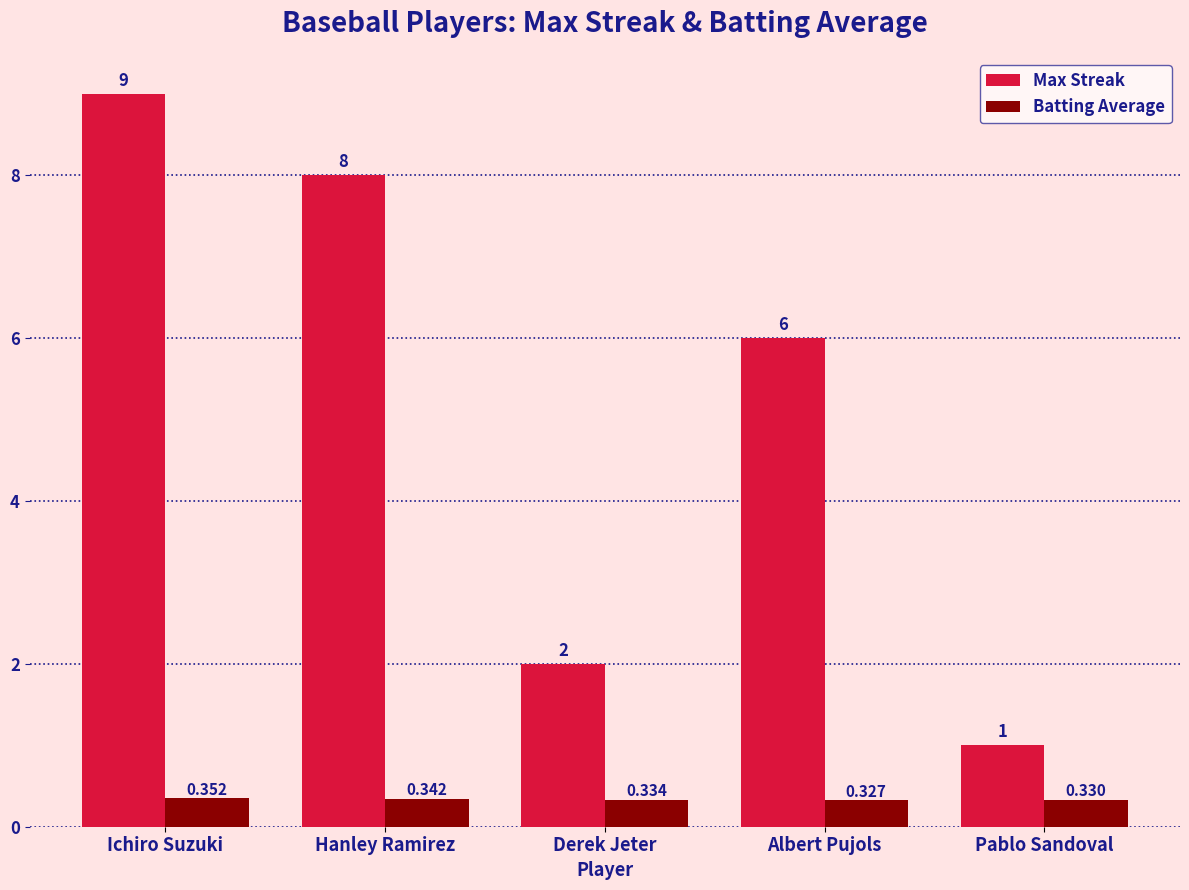

Which series has the largest total across all categories?

Max Streak